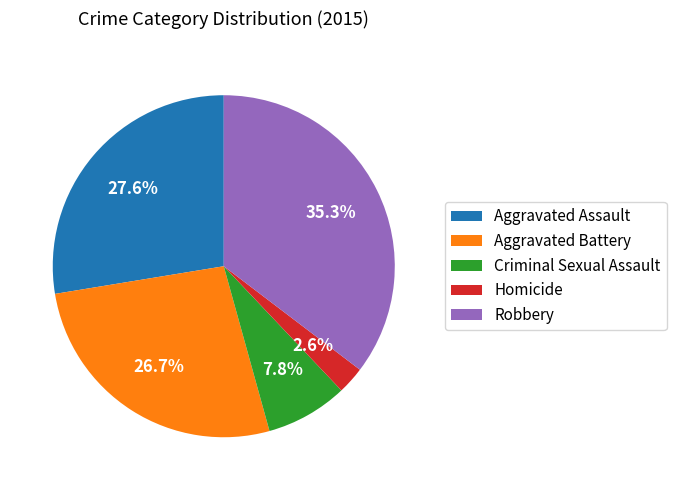

Is it true that Criminal Sexual Assault is 8% of the pie?

True